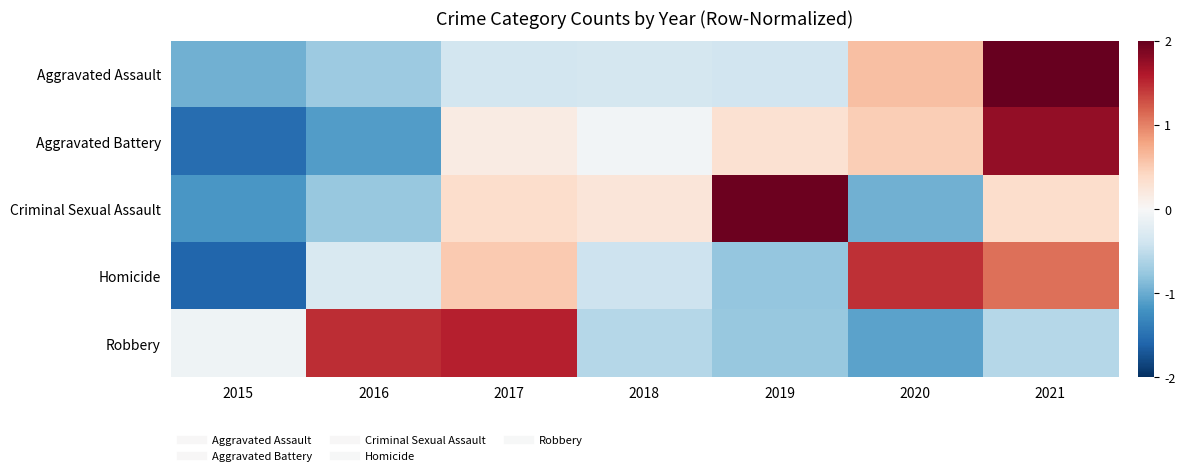

Which series has the largest range (max minus min)?

Aggravated Battery